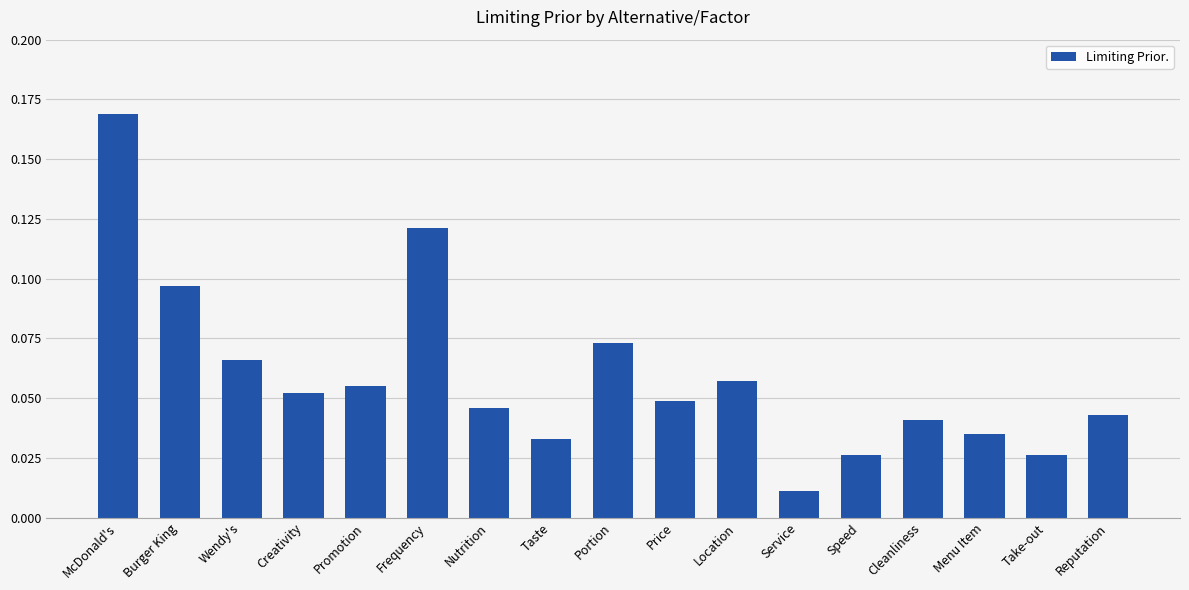

How many bars are there in total?

17